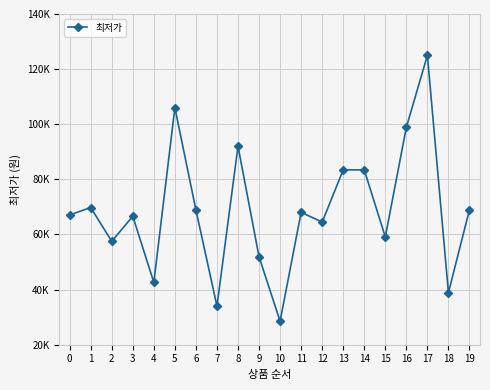

Does the chart have visible grid lines?

Yes